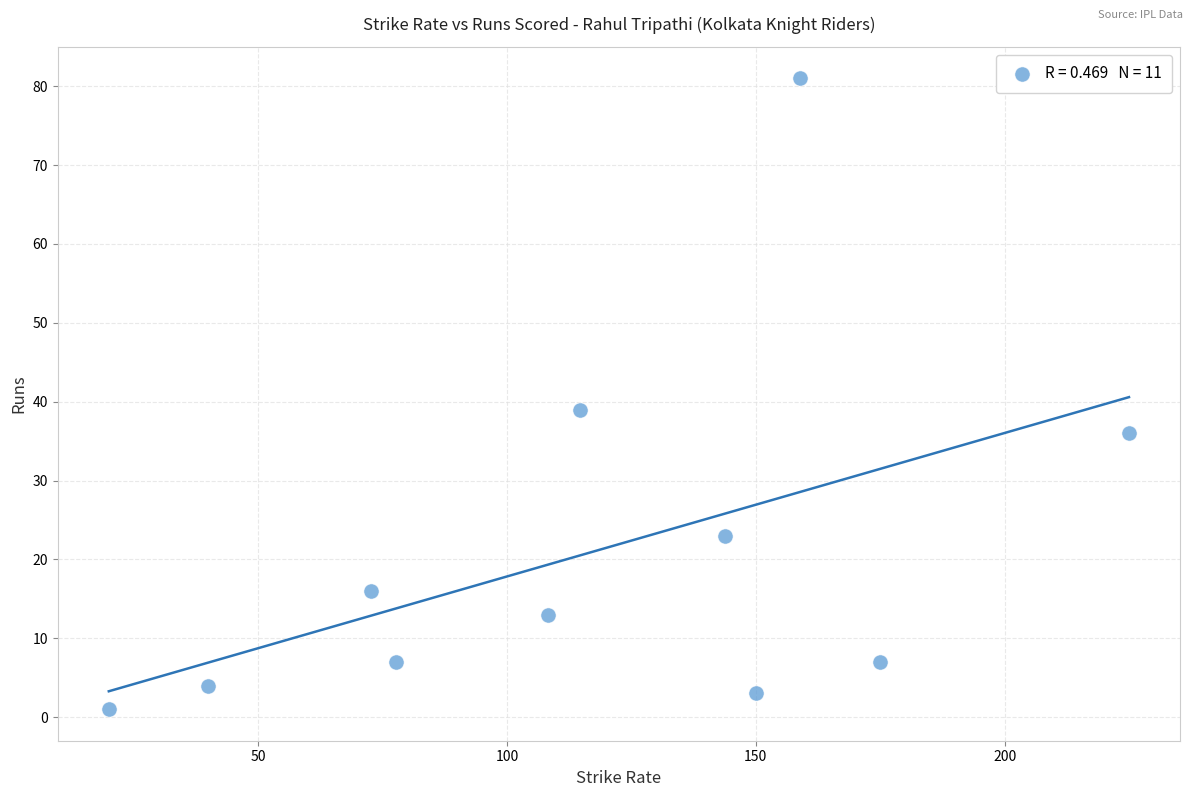

What is the average Y value?

21